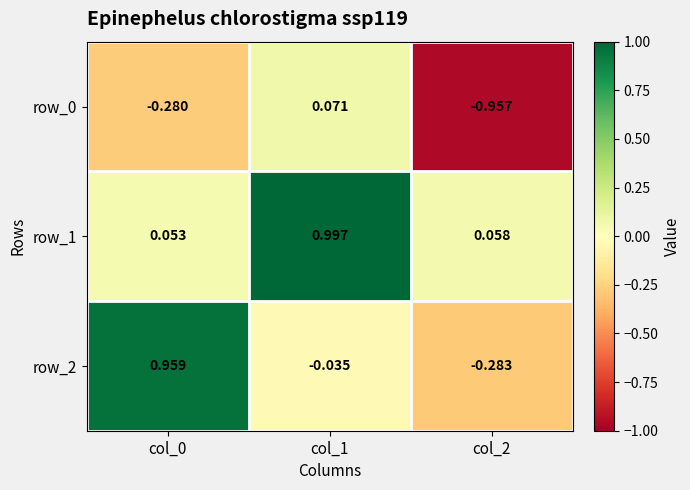

List the series in order of their overall mean, lowest first.

row_0, row_2, row_1